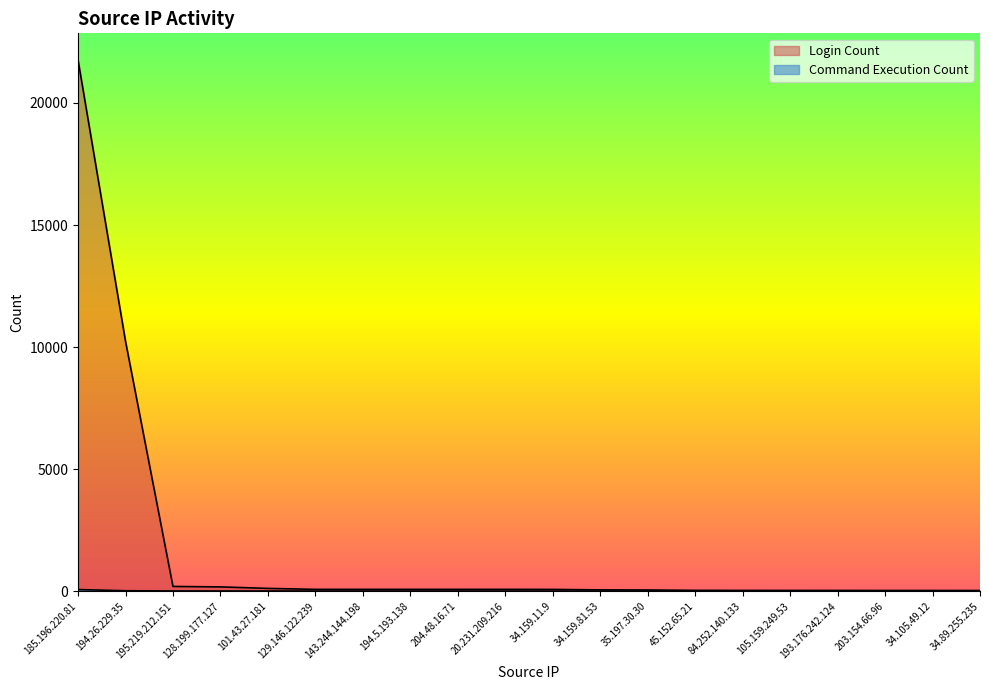

List the series in order of their overall mean, highest first.

Login Count, Command Execution Count